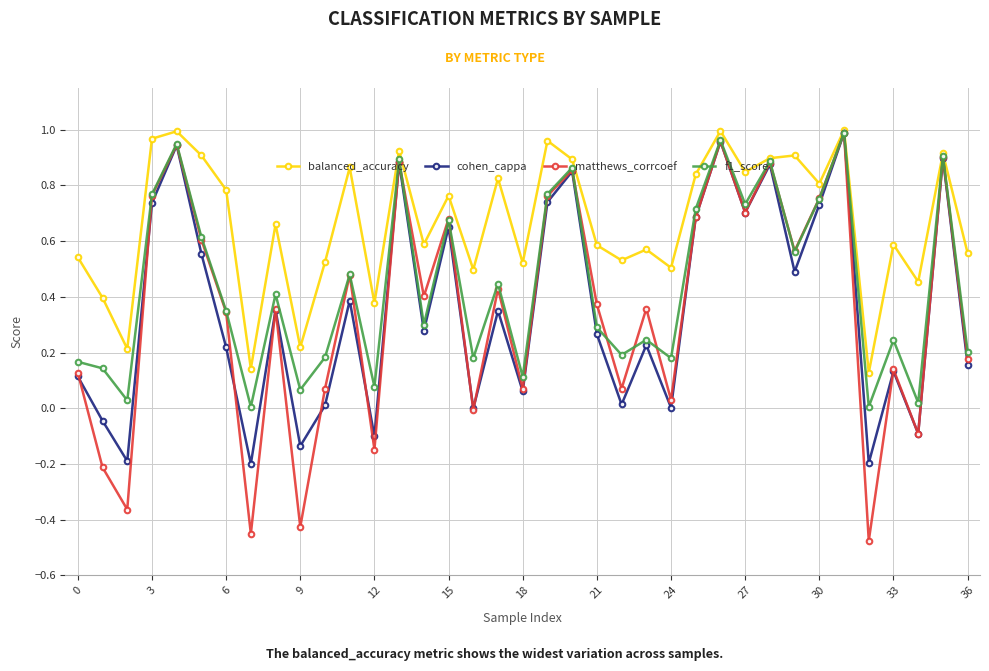

Which series has the widest spread of values?

matthews_corrcoef